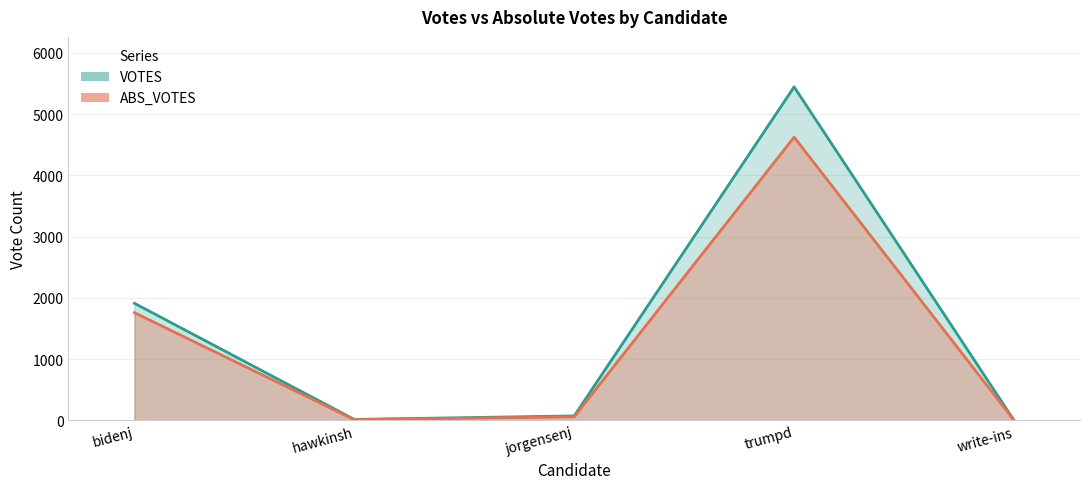

Is the value of ABS_VOTES at trumpd greater than the value of VOTES at jorgensenj?

Yes